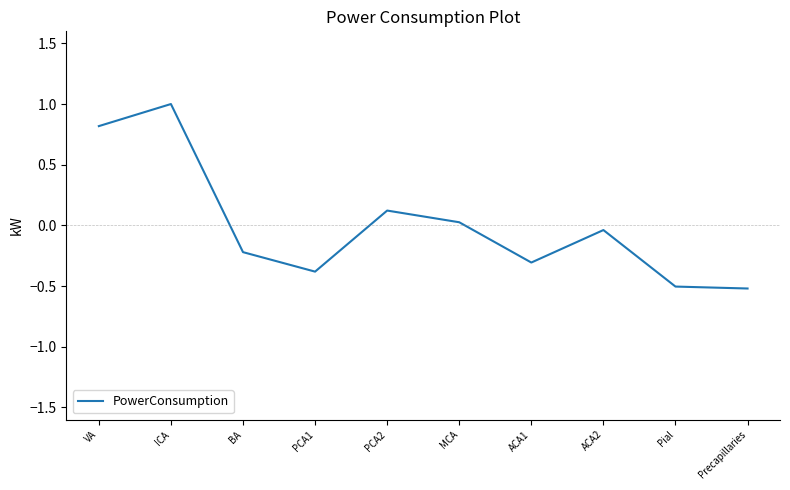

What is the change in value from ICA to PCA2?

-0.9